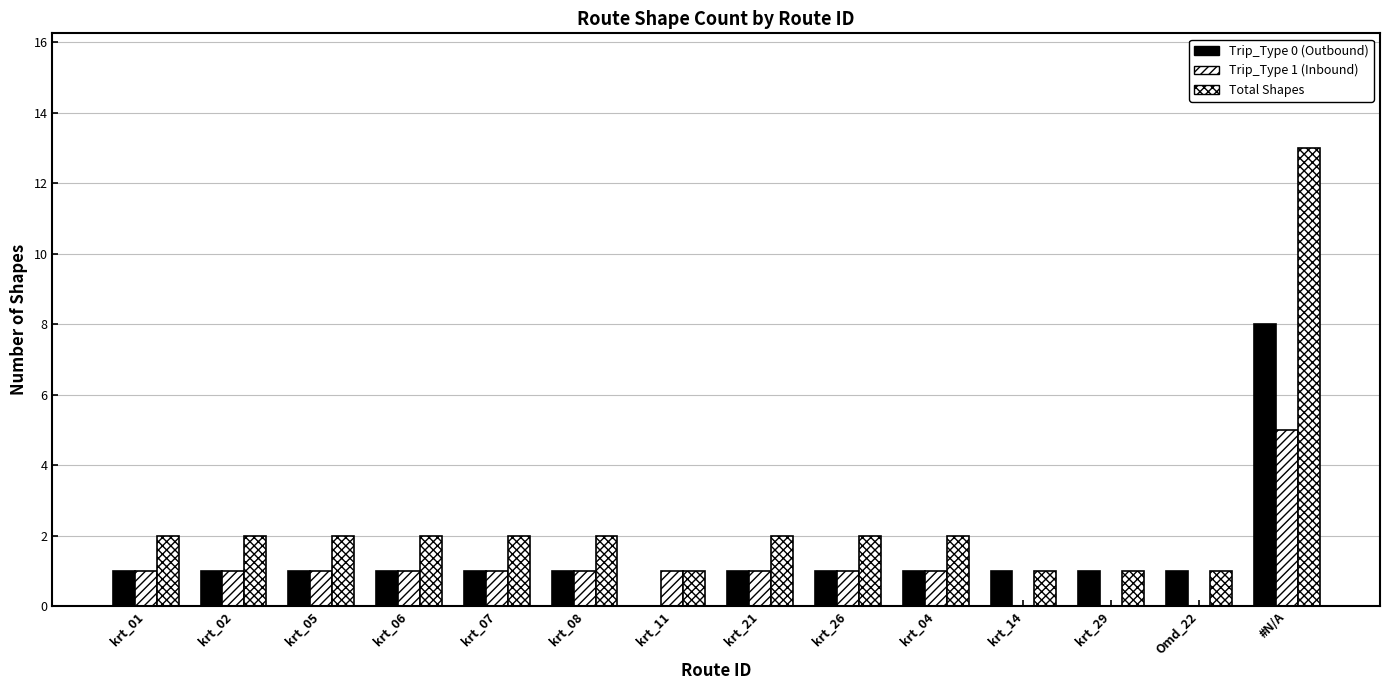

Count the number of categories in the chart.

14